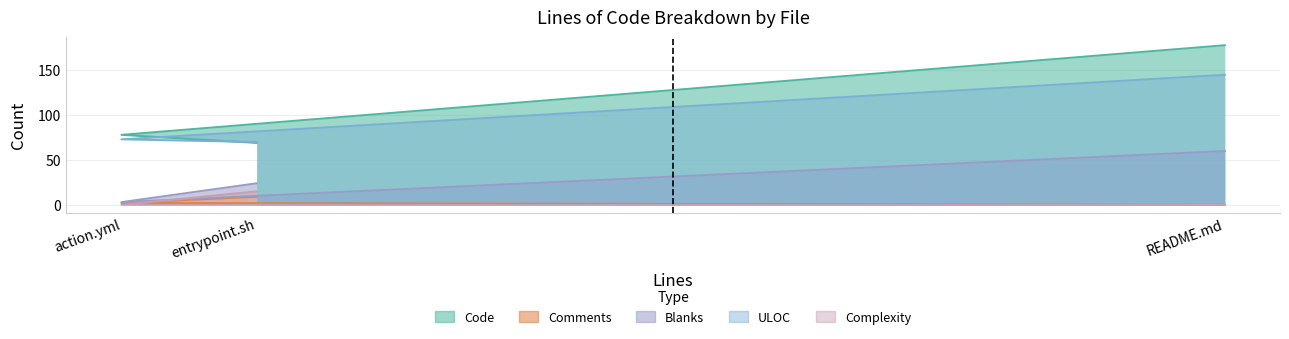

Which series has the largest range (max minus min)?

Code